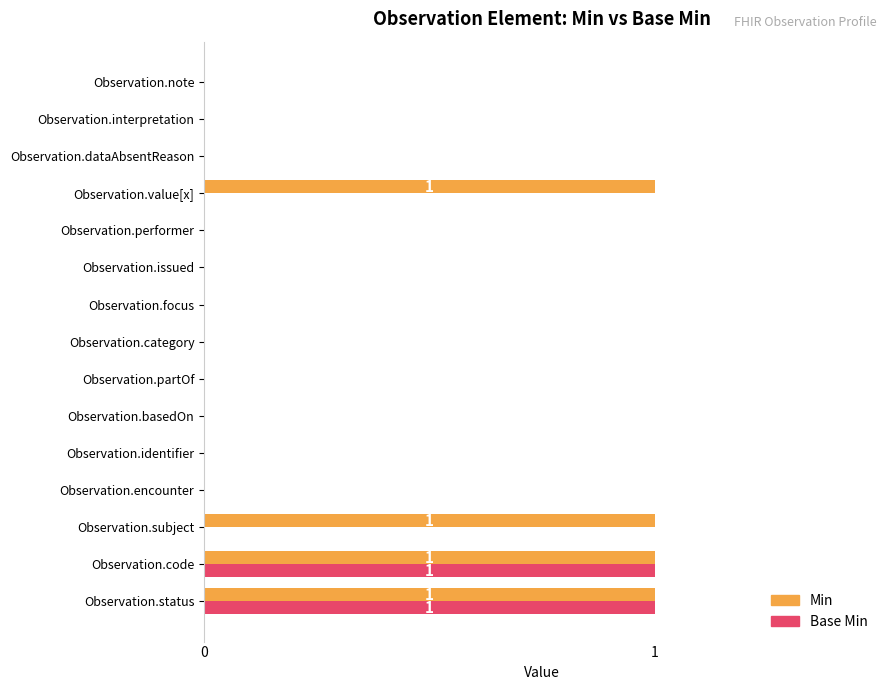

The value of Min at Observation.identifier is 0. True or false?

True